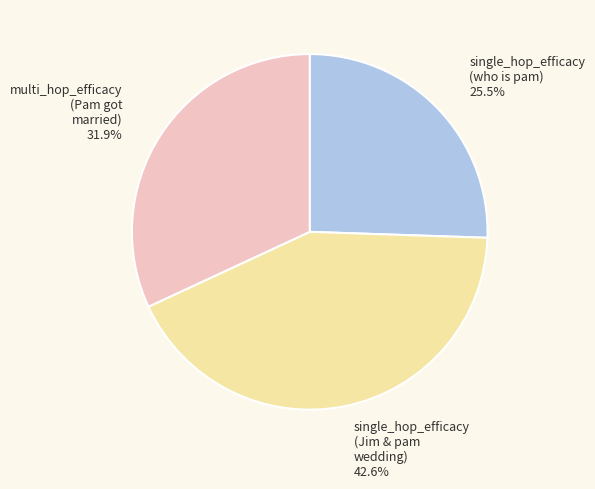

Does any single category account for the majority?

No